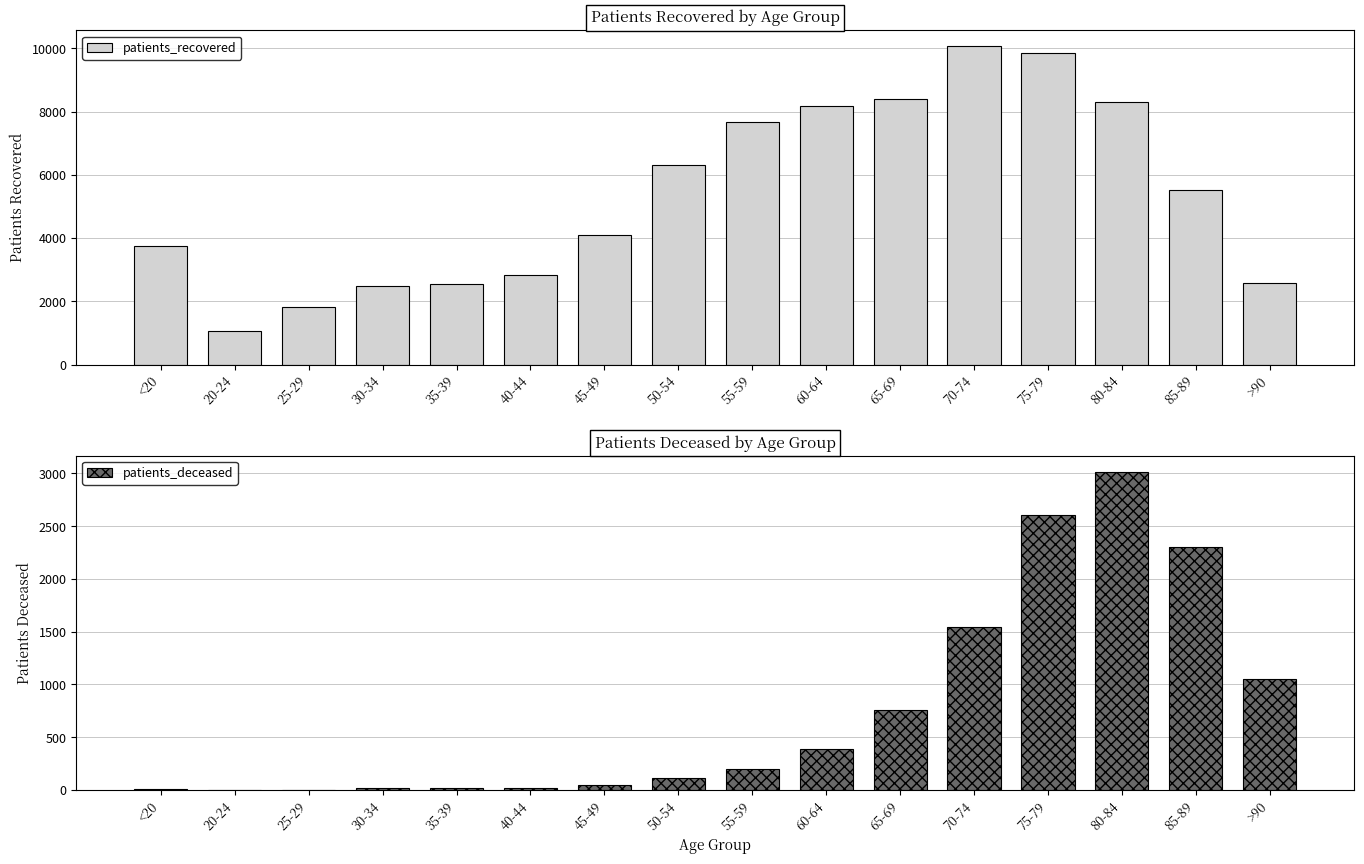

What position from the right is 50-54?

9